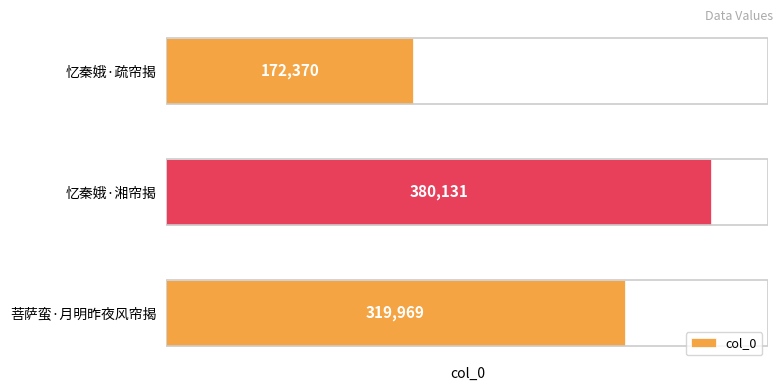

Approximately how many times larger is the value at 菩萨蛮·月明昨夜风帘揭 compared to 忆秦娥·湘帘揭?

0.8